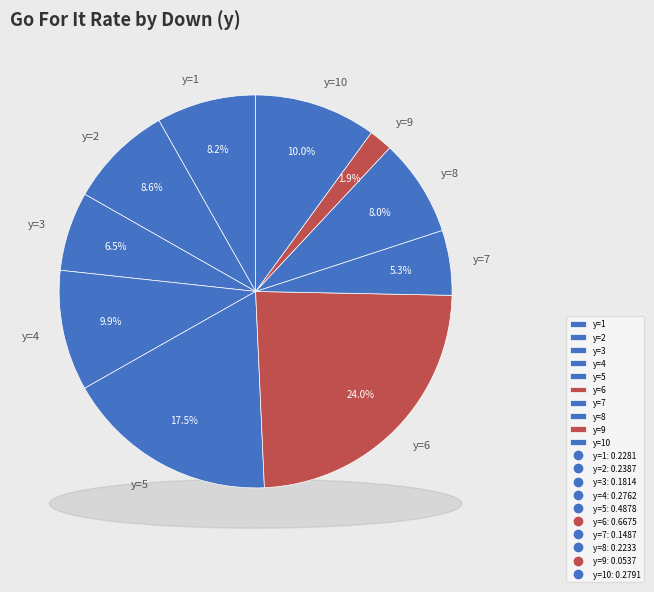

How many slices are in this pie chart?

10